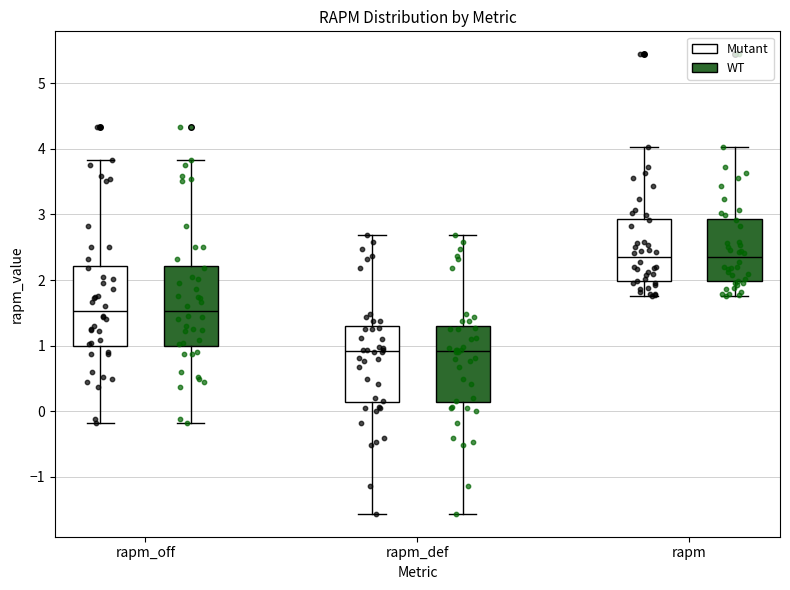

Reading left to right, read every box against the y-axis: the position of its median line, the range the box covers, and the ends of its whiskers. The values are not printed on the chart, so give them approximately, as read against the axis.

rapm_off (Mutant): median 1.5, box 1.0 to 2.2, whiskers -0.2 to 3.8
rapm_off (WT): median 1.5, box 1.0 to 2.2, whiskers -0.2 to 3.8
rapm_def (Mutant): median 0.9, box 0.1 to 1.3, whiskers -1.6 to 2.7
rapm_def (WT): median 0.9, box 0.1 to 1.3, whiskers -1.6 to 2.7
rapm (Mutant): median 2.3, box 2.0 to 2.9, whiskers 1.8 to 4.0
rapm (WT): median 2.3, box 2.0 to 2.9, whiskers 1.8 to 4.0